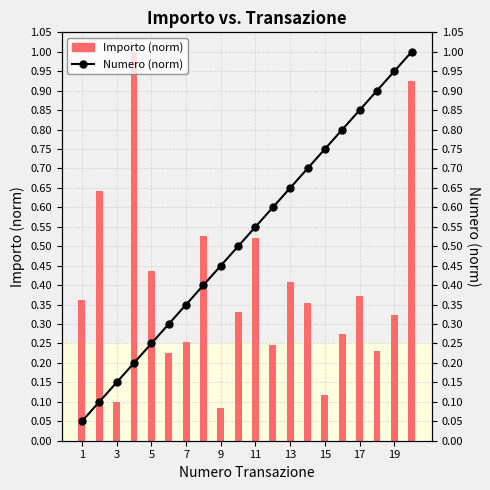

Between 7 and 11, which series saw the biggest shift?

Importo (norm)